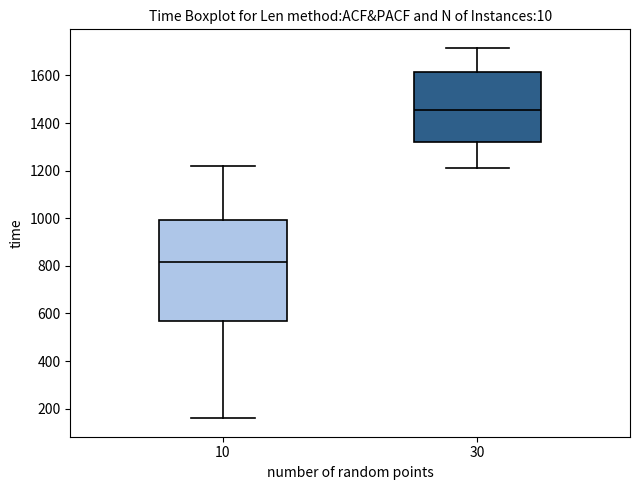

Reading left to right, transcribe this box plot: for each box, give where its median line is, the range the box spans, and where its two whiskers end, as read against the y-axis. The values are not printed on the chart, so give them approximately, as read against the axis.

10: median 820, box 560 to 1000, whiskers 160 to 1220
30: median 1460, box 1320 to 1620, whiskers 1220 to 1720